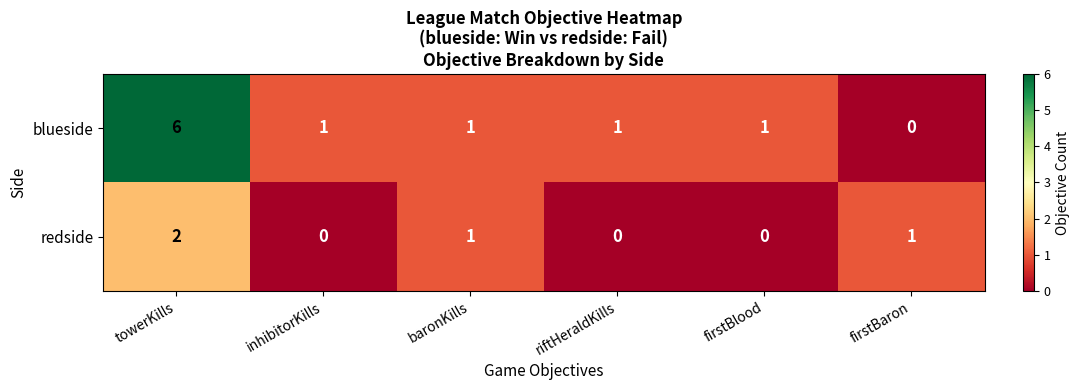

Reading left to right, extract all data points from this chart.

blueside: 6	1	1	1	1	0
redside: 2	0	1	0	0	1